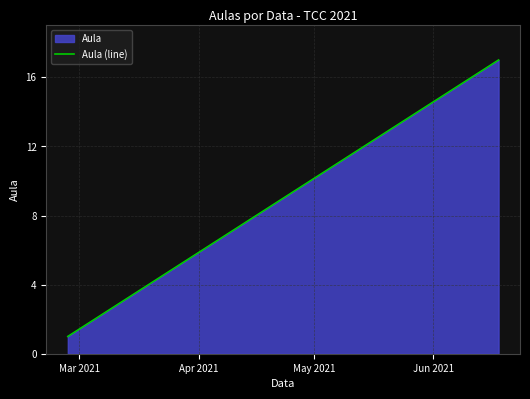

What is the difference between the maximum and minimum values?

16